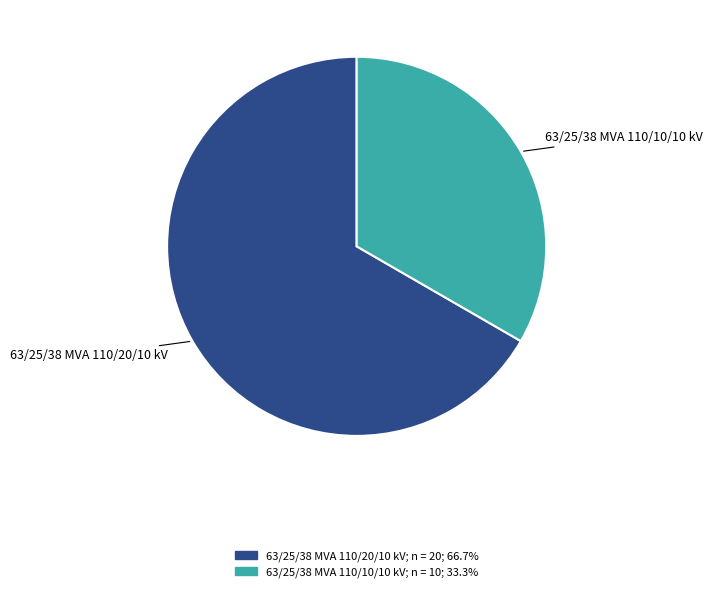

What is the smallest slice in the pie chart?

63/25/38 MVA 110/10/10 kV